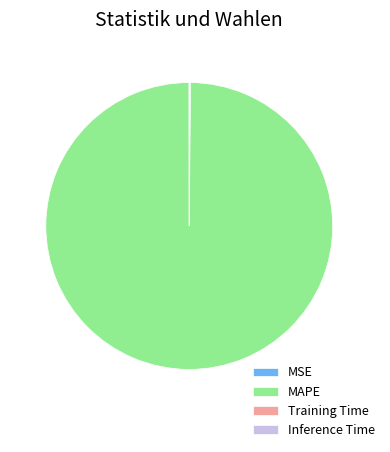

The MAPE slice represents 100% of the pie. True or false?

True